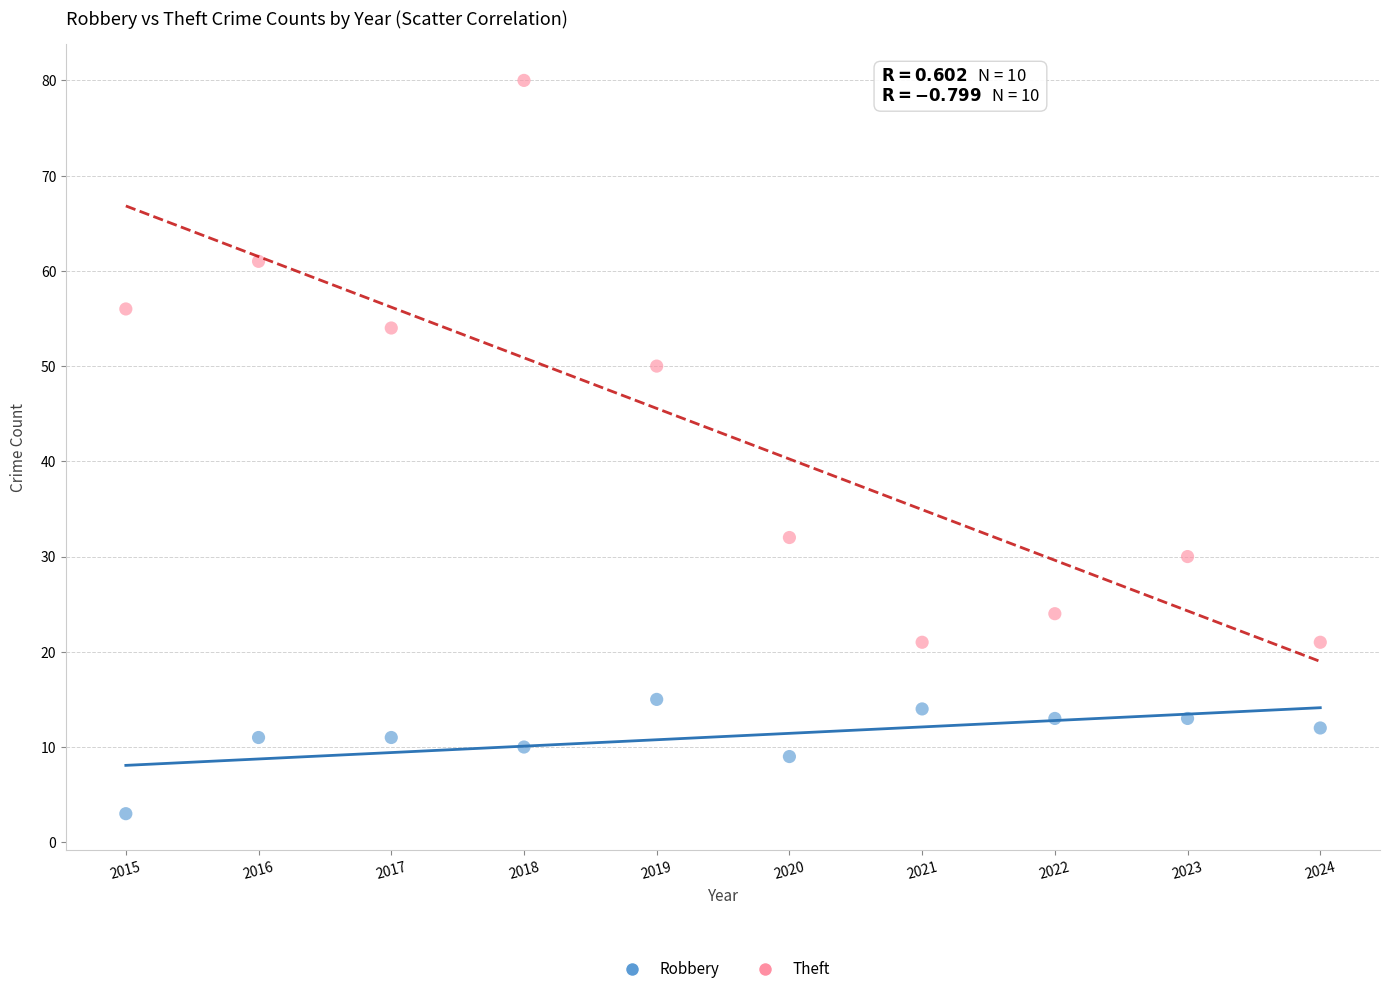

Which series reaches the maximum Y coordinate?

Theft